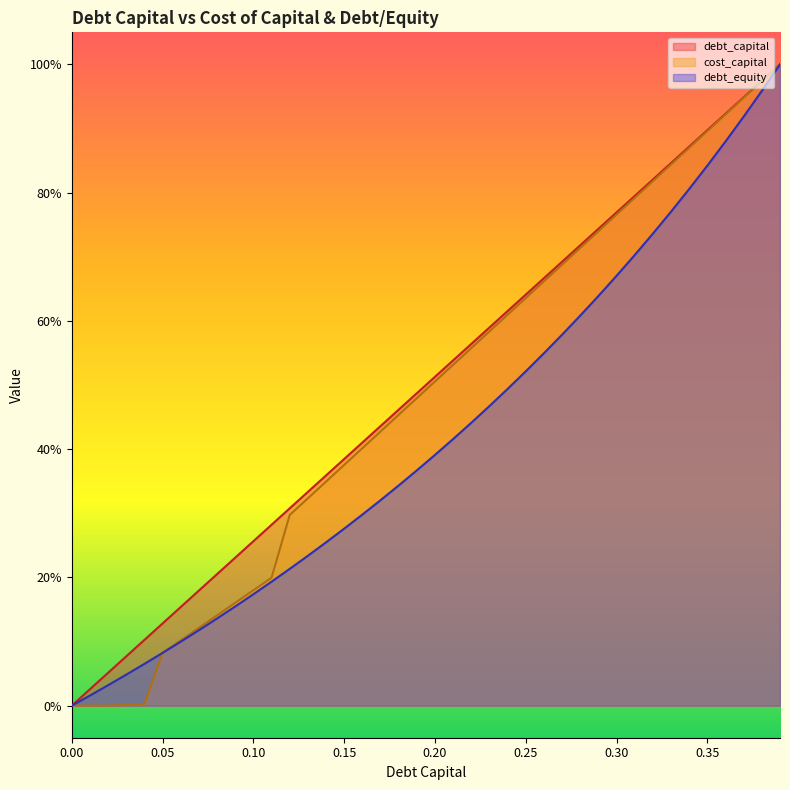

Does the chart display data point markers on the line(s)?

No